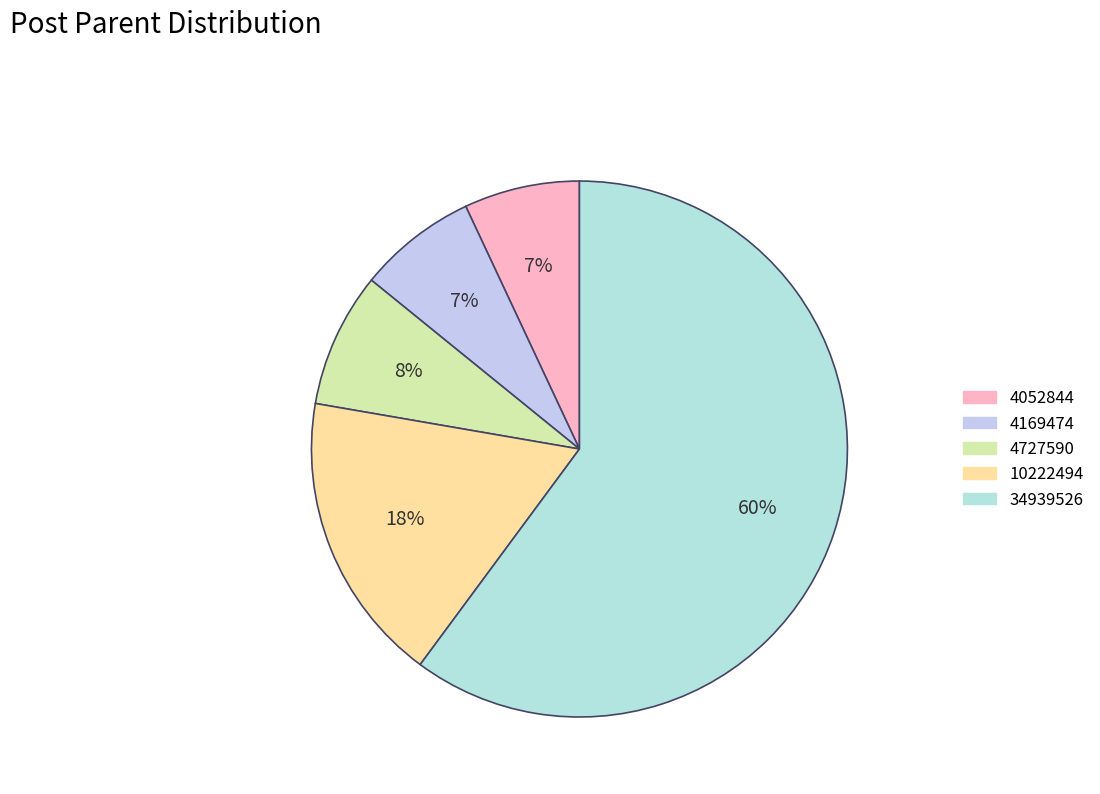

What portion of the pie excludes 4727590?

91.9%